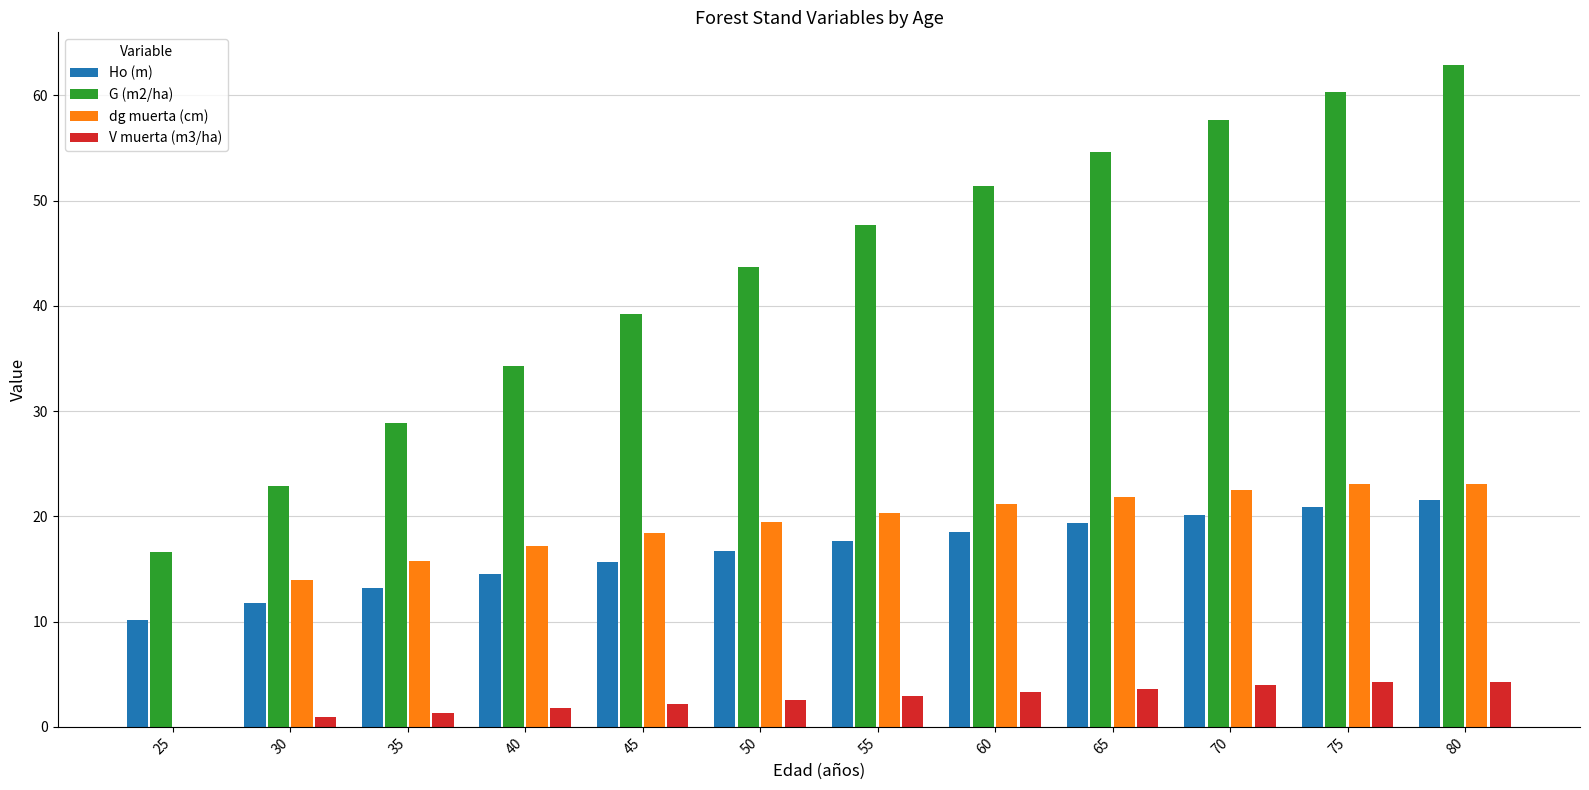

How many distinct data groups are displayed?

4